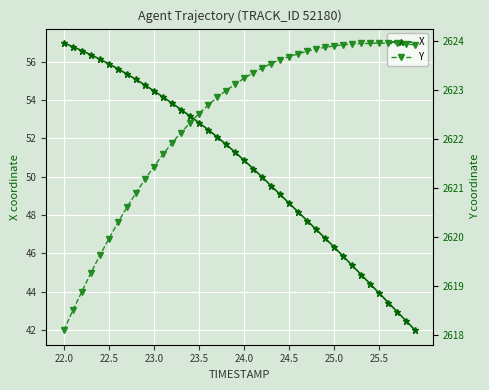

How many lines are shown in the chart?

2